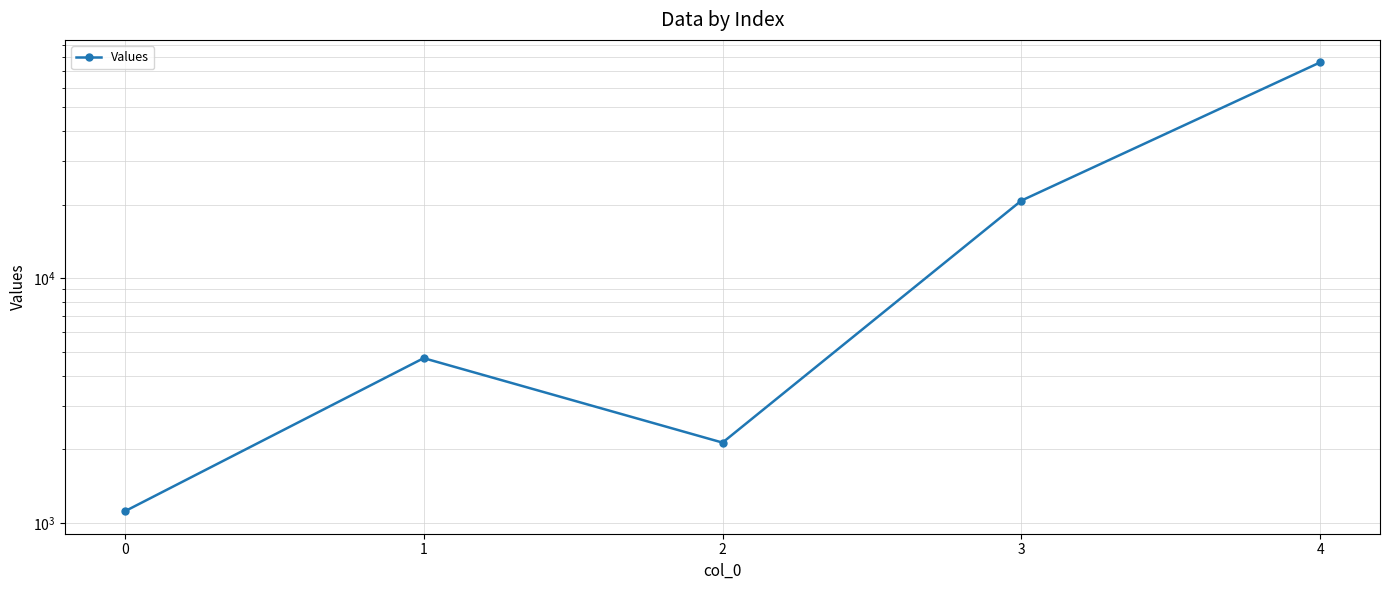

Reading right to left, transcribe all the data shown in this chart.

4=76266	3=20756	2=2128	1=4712	0=1115